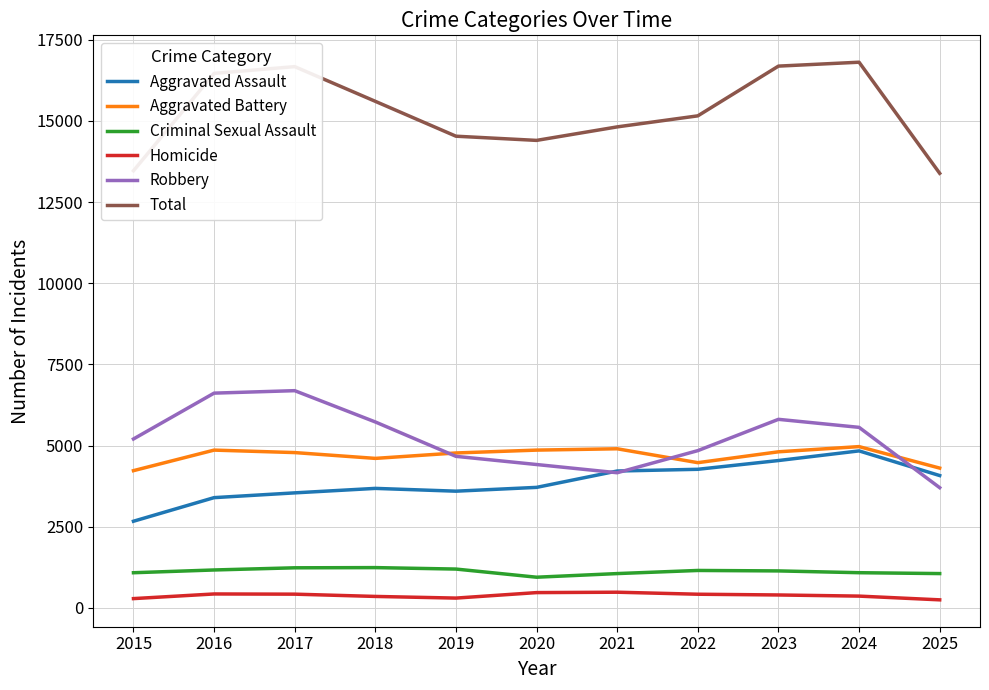

What is the highest value of the Robbery series?

6690